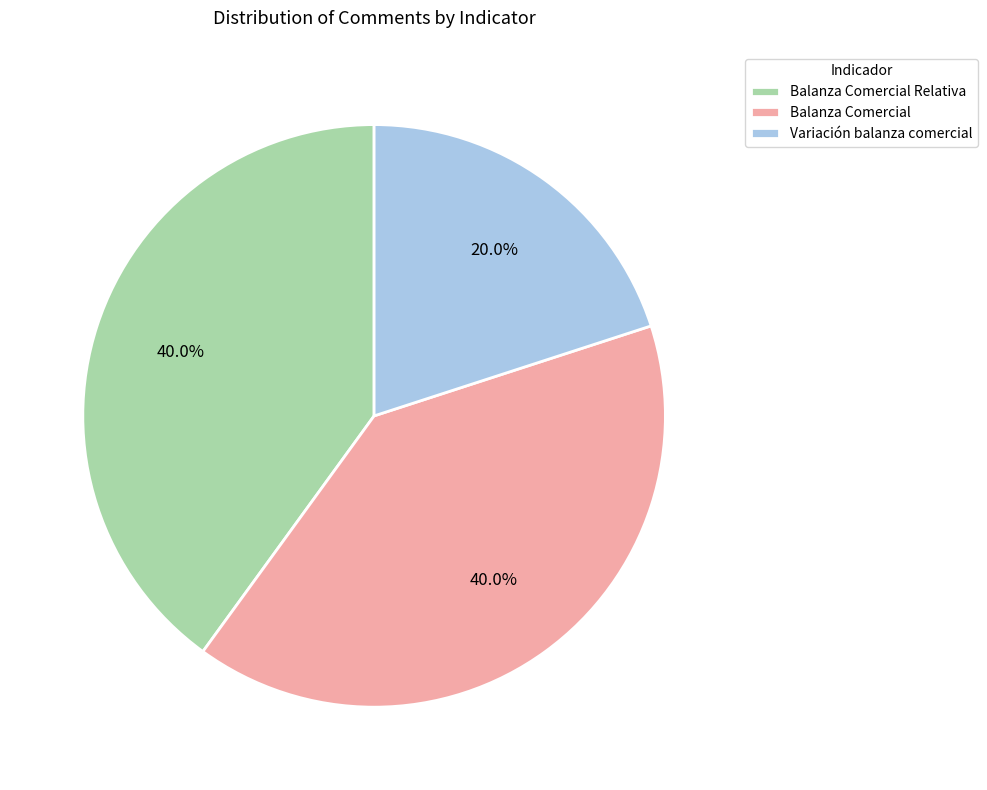

To the nearest percent, what percentage of the pie is Variación balanza comercial?

20%